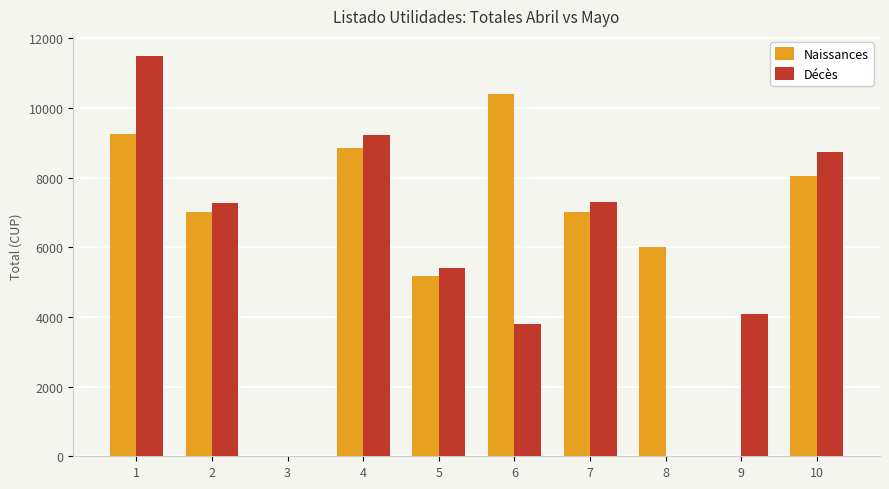

Between 7 and 8, which series saw the biggest shift?

Décès